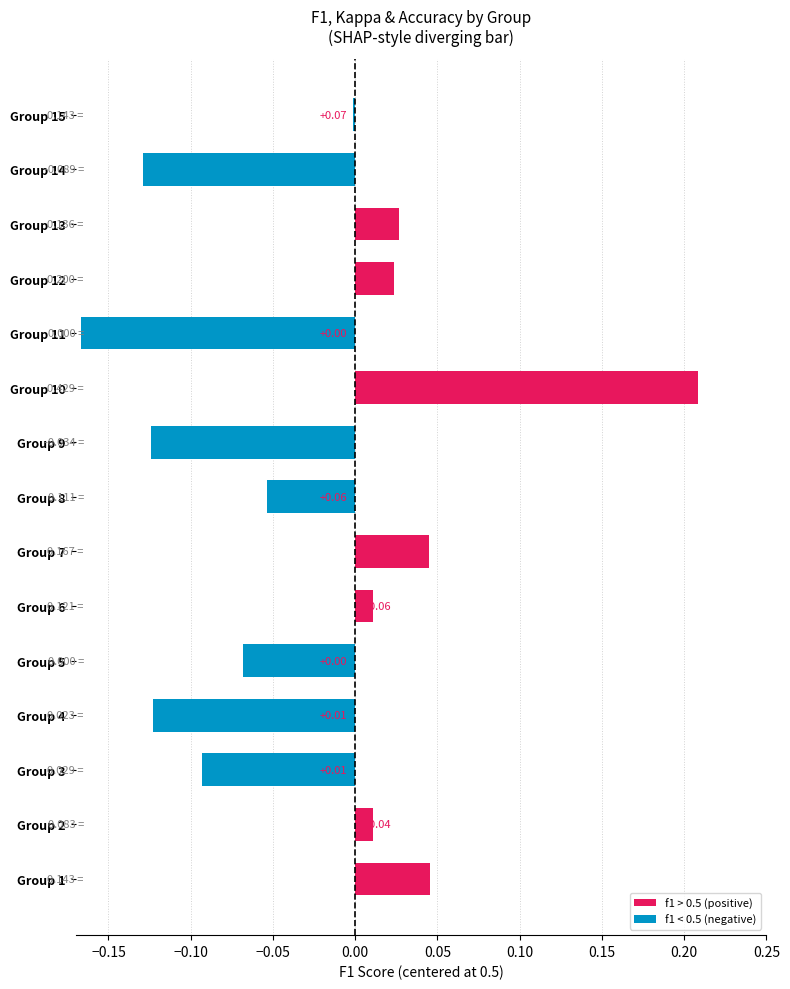

What is the sum of all values?

-0.4